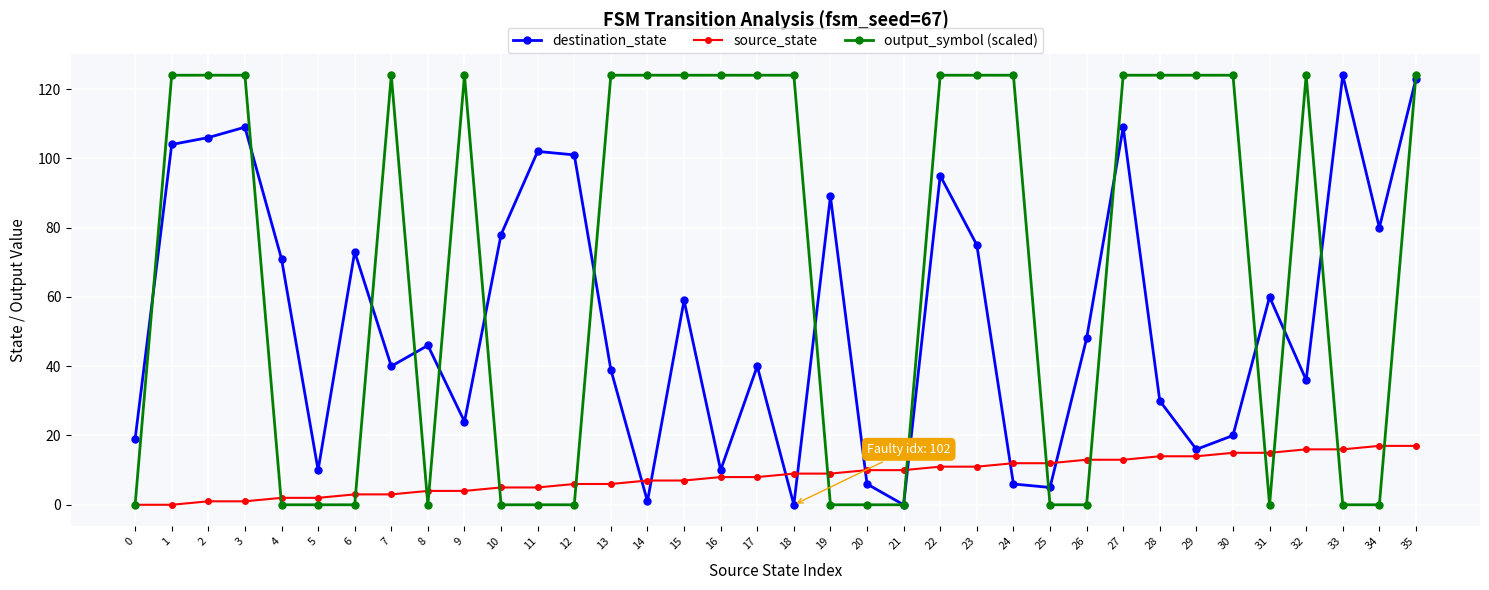

At 25, list the series in order from largest to smallest.

source_state, destination_state, output_symbol (scaled)